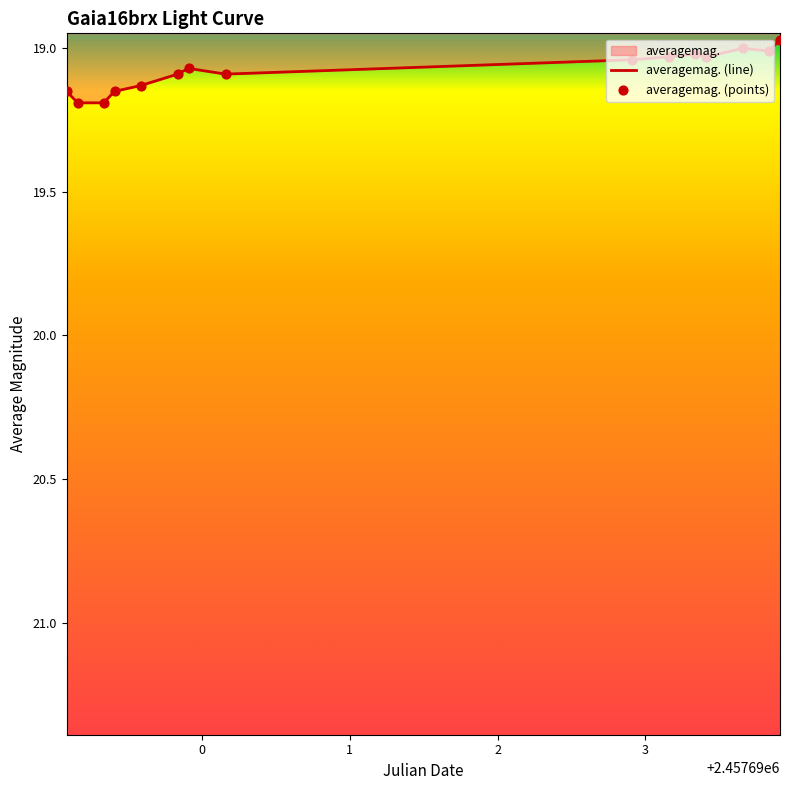

Which has a higher value, 2457689.084 or 2457693.837?

2457689.084